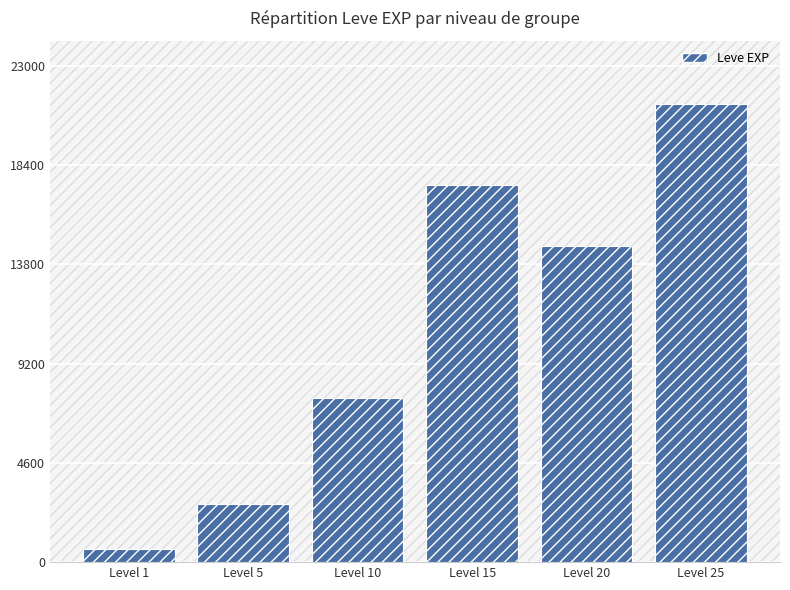

Approximately how many times larger is the value at Level 10 compared to Level 20?

0.5